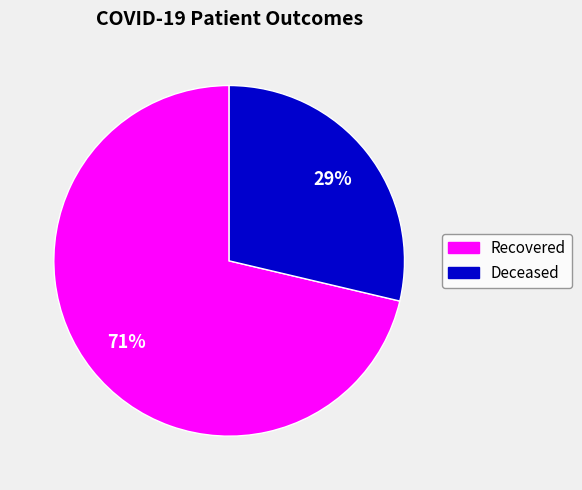

To the nearest percent, what is the average slice percentage?

50%